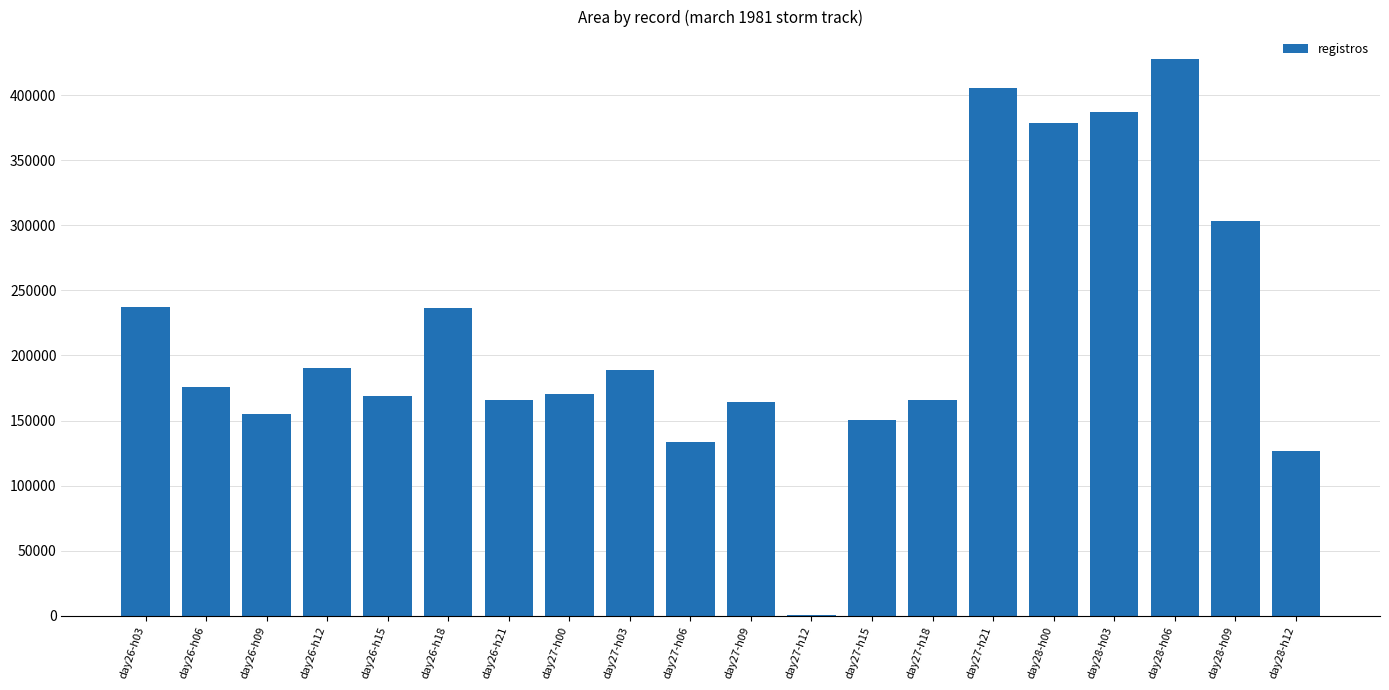

What is the maximum value shown in the chart?

427500